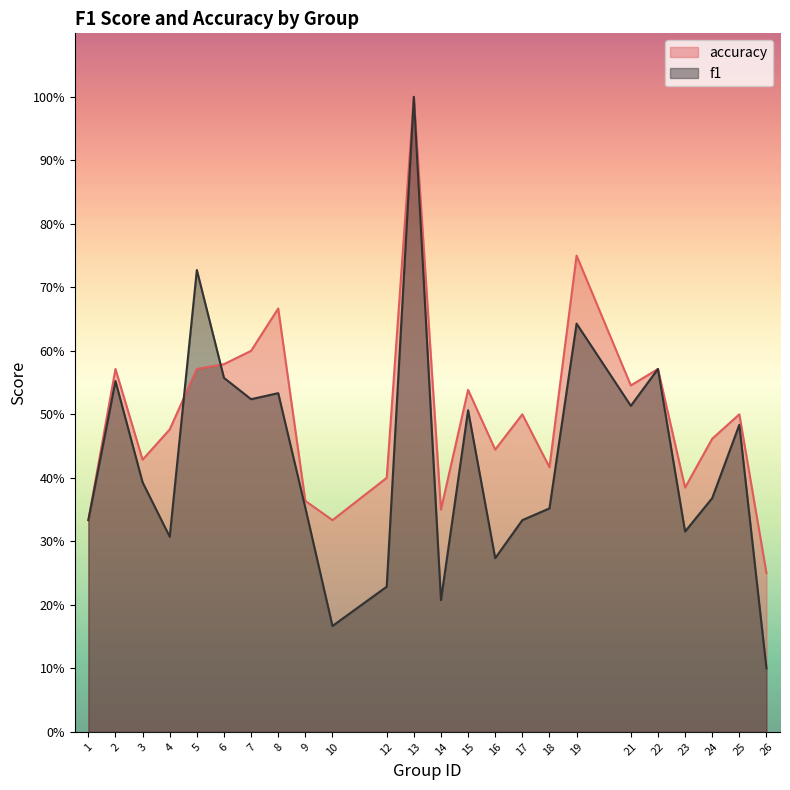

What is the smallest value displayed?

0.1